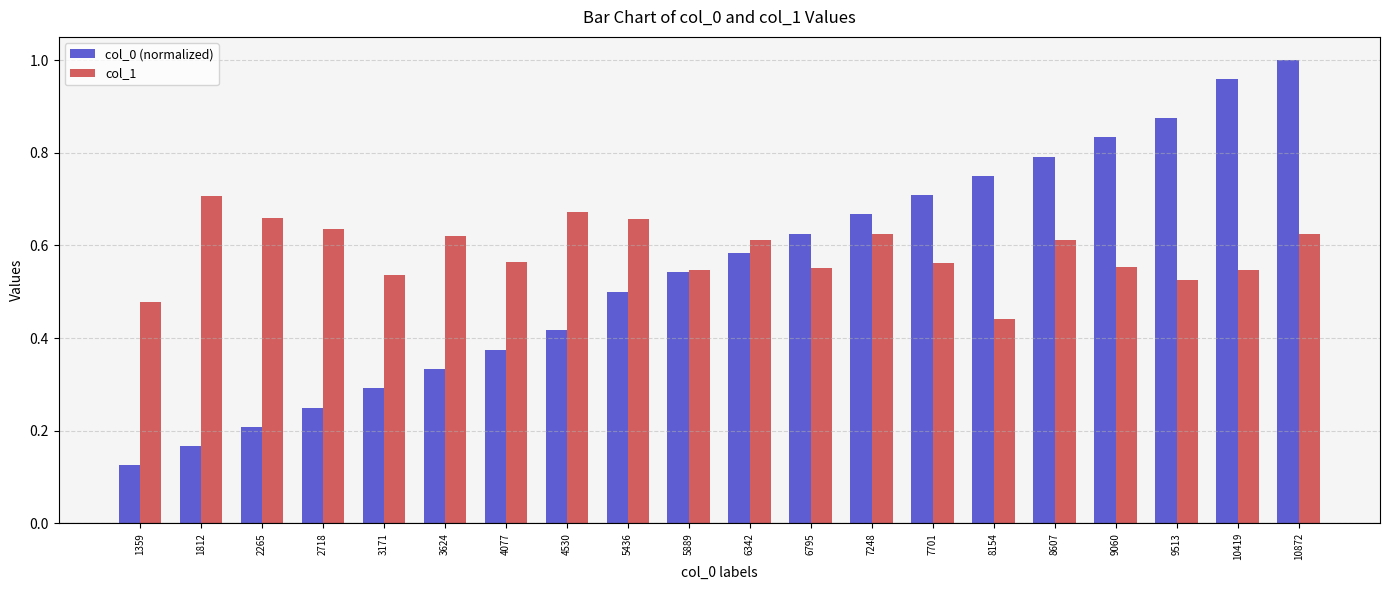

The value of col_1 at 3171 is 0.5. True or false?

True